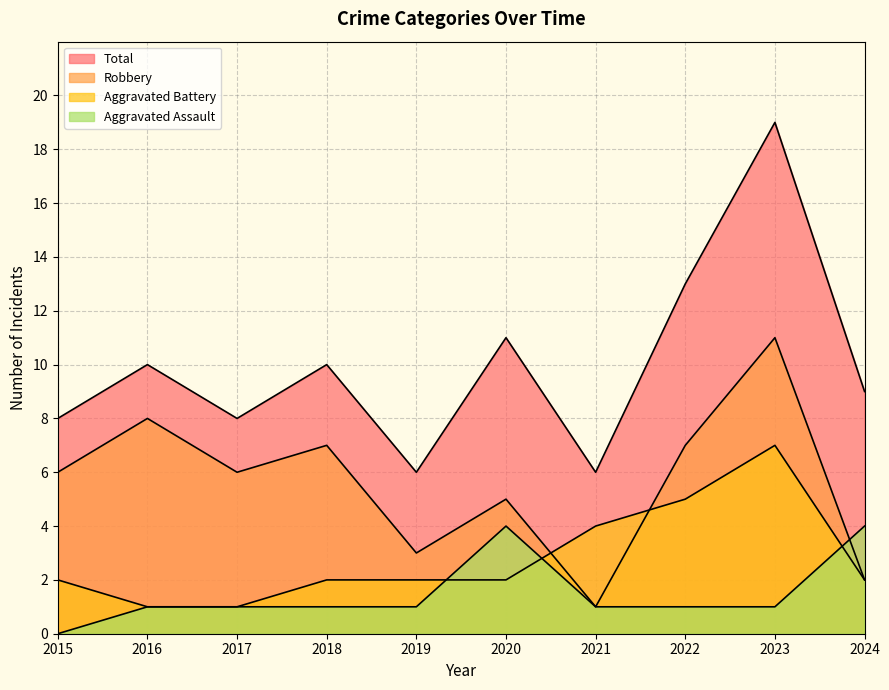

Is it true that Aggravated Battery equals 3 at 2018?

False